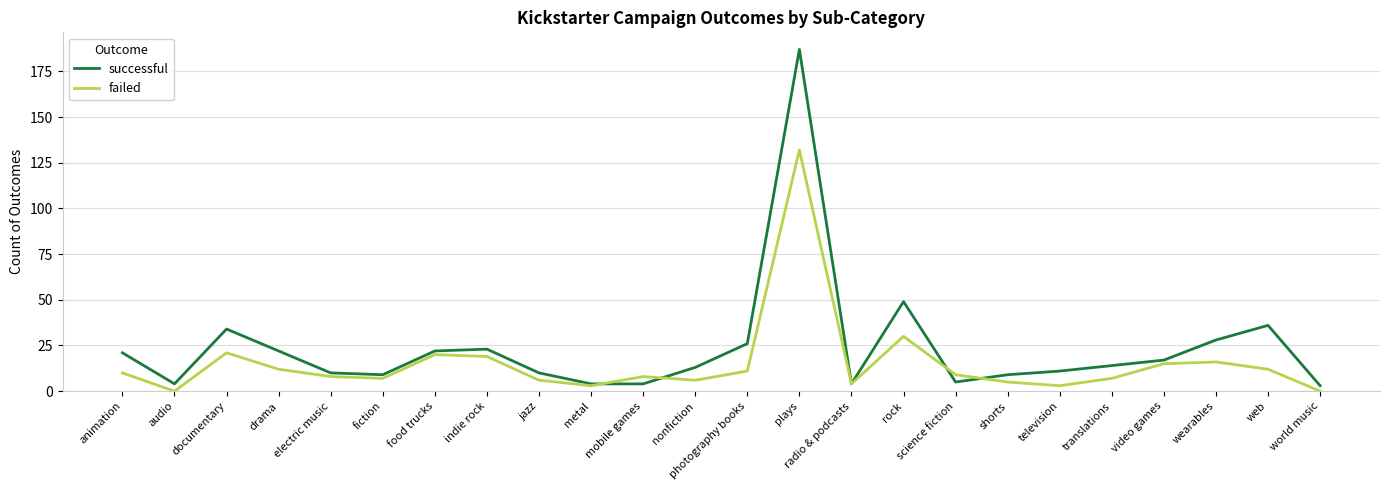

Which category has the highest value in the failed series?

plays